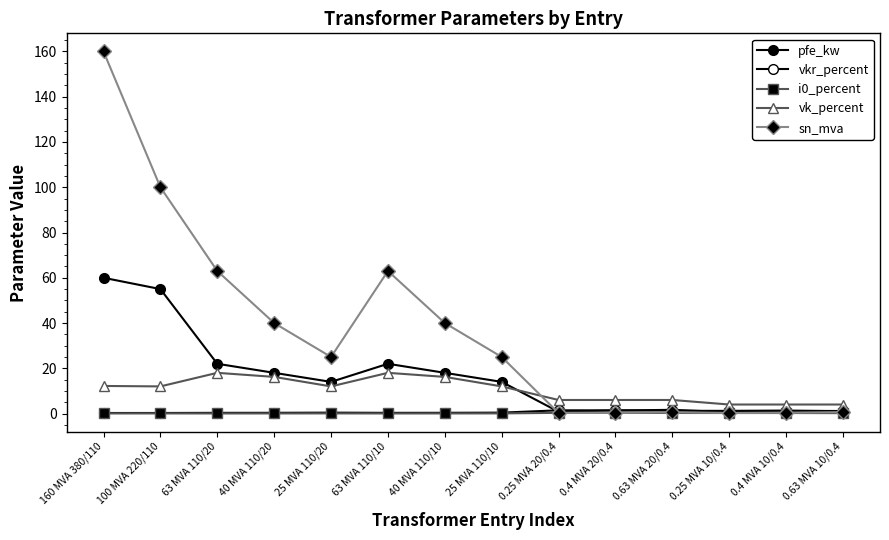

List the labels in order of sn_mva value, largest first.

160 MVA 380/110, 100 MVA 220/110, 63 MVA 110/20, 63 MVA 110/10, 40 MVA 110/20, 40 MVA 110/10, 25 MVA 110/20, 25 MVA 110/10, 0.63 MVA 20/0.4, 0.63 MVA 10/0.4, 0.4 MVA 20/0.4, 0.4 MVA 10/0.4, 0.25 MVA 20/0.4, 0.25 MVA 10/0.4